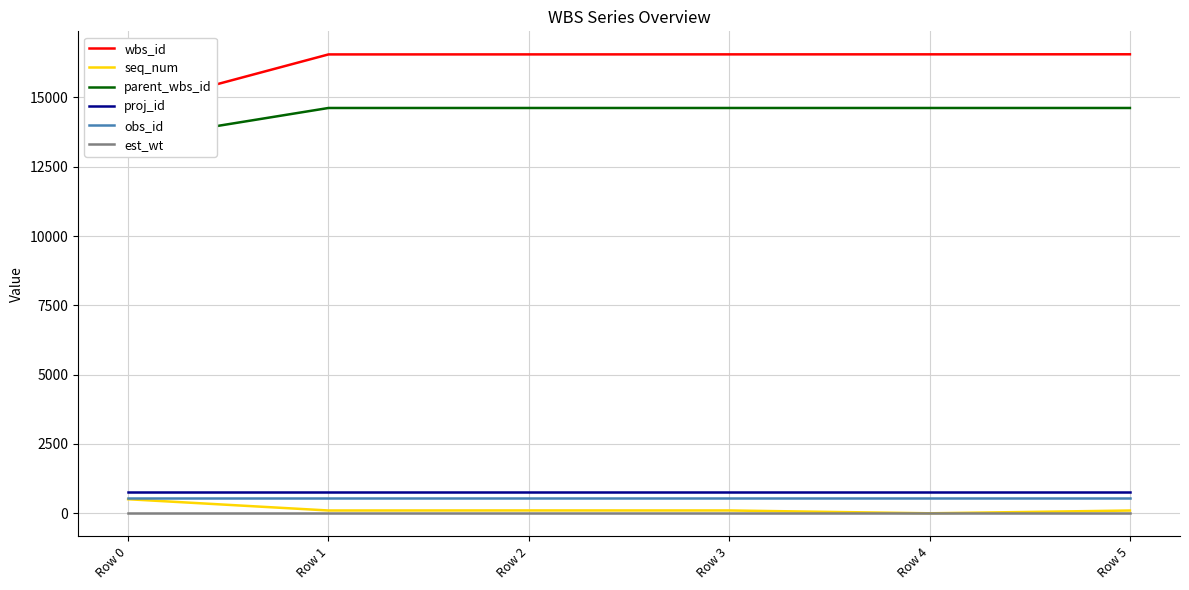

Which has a higher value, Row 5 or Row 1?

Row 5